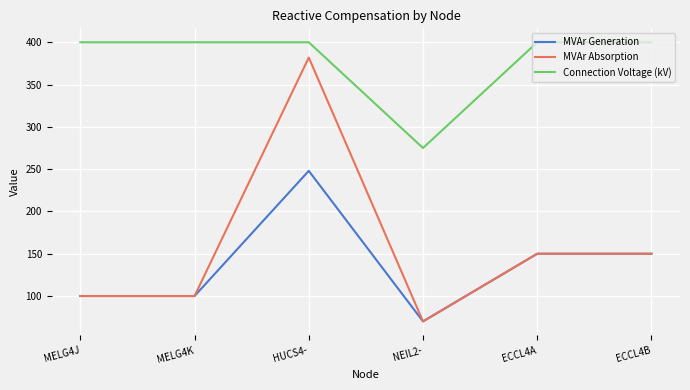

Reading left to right, transcribe all the data shown in this chart.

MVAr Generation: 100	100	248	70	150	150
MVAr Absorption: 100	100	382	70	150	150
Connection Voltage (kV): 400	400	400	275	400	400